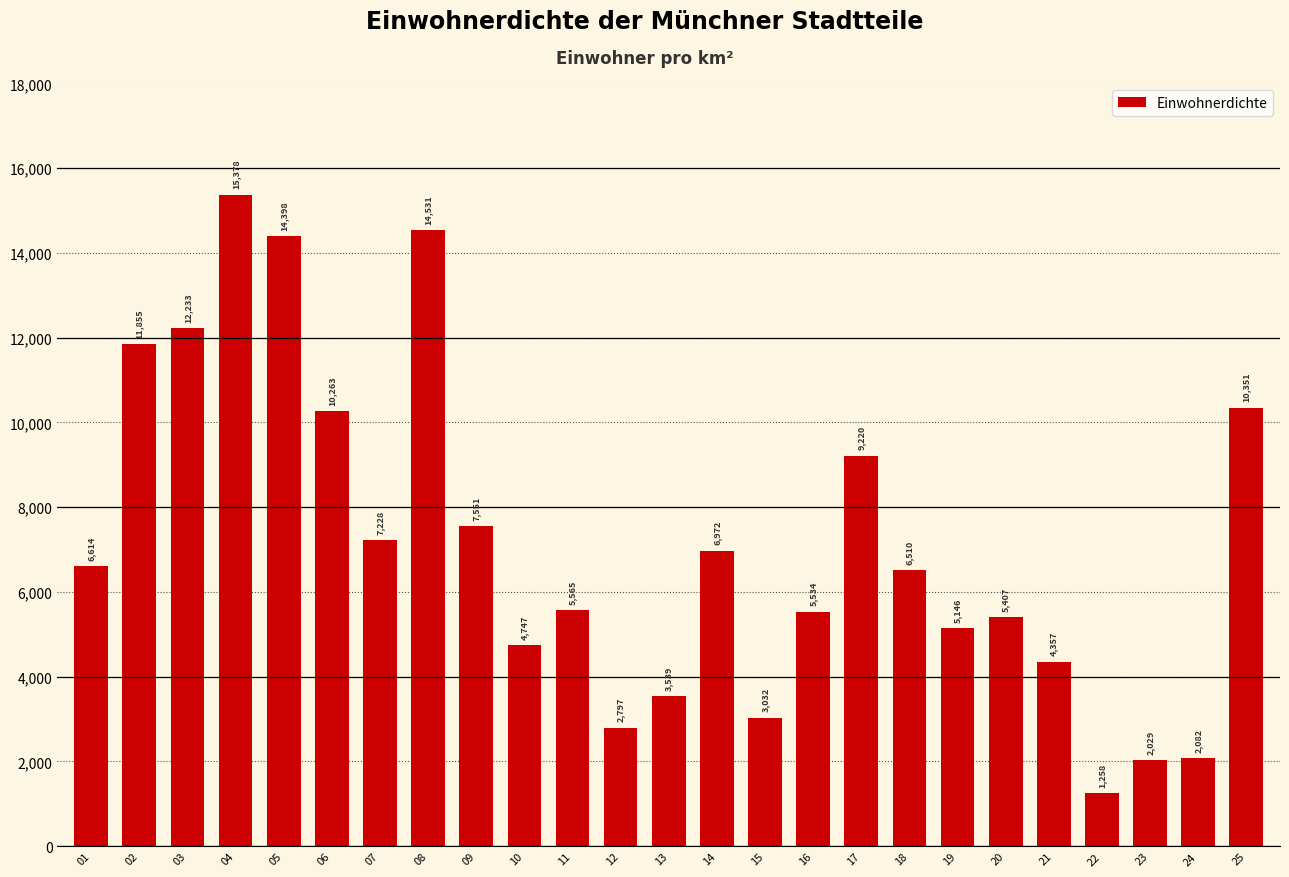

Is it true that the value at 08 is 19323?

False